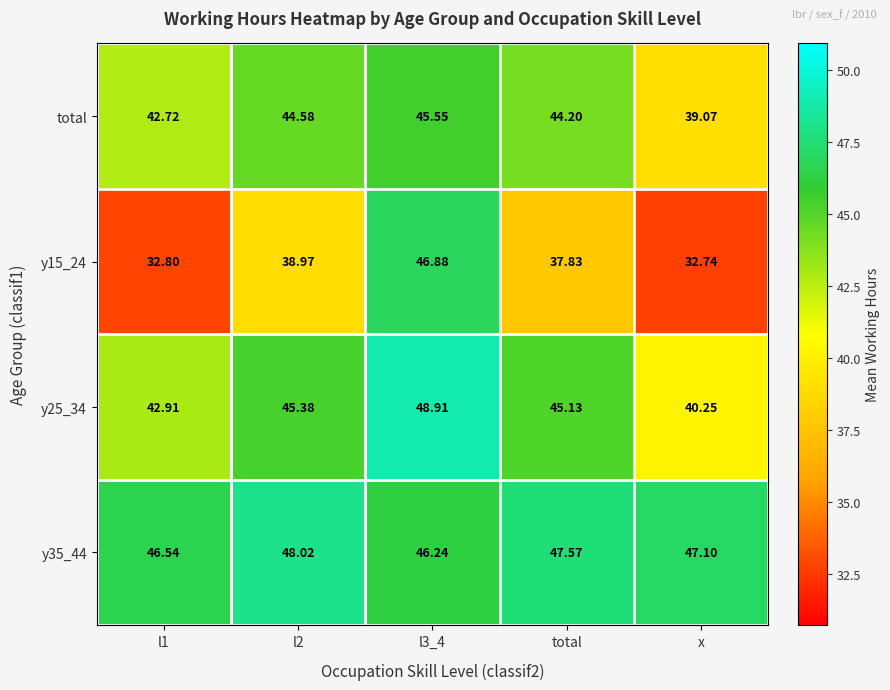

Is the value of y25_34 at l2 greater than the value of y15_24 at l3_4?

No